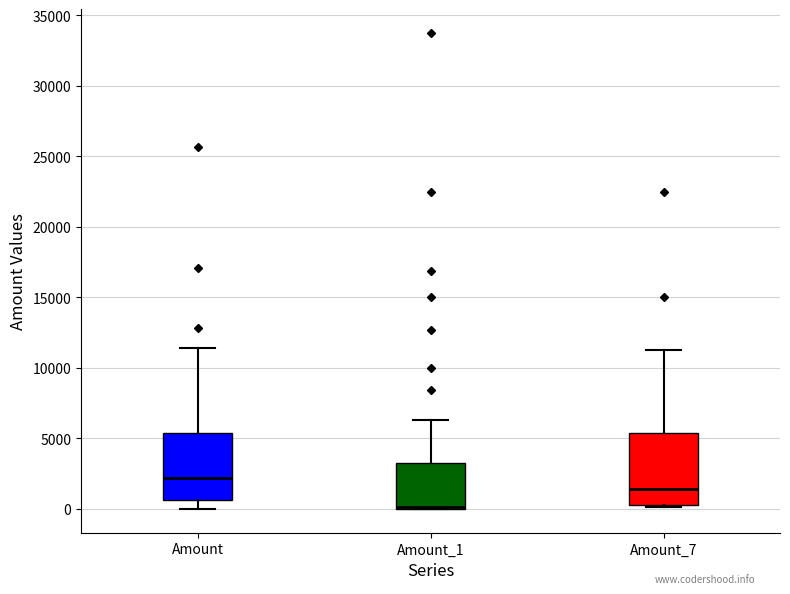

Reading left to right, read every box against the y-axis: the position of its median line, the range the box covers, and the ends of its whiskers. The values are not printed on the chart, so give them approximately, as read against the axis.

Amount: median 2000, box 500 to 5500, whiskers 0 to 11500
Amount_1: median 0 (drawn on the box's lower edge), box 0 to 3500, whiskers 0 to 6500
Amount_7: median 1500, box 500 to 5500, whiskers 0 to 11500